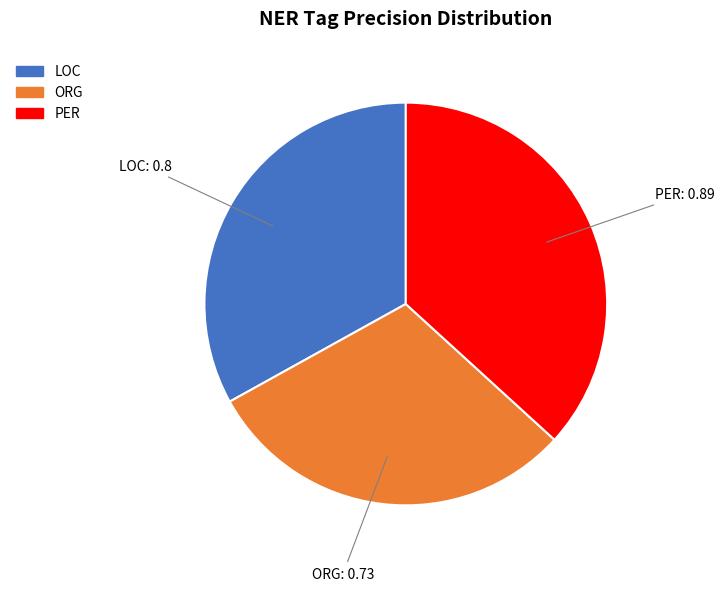

Which slice is the largest?

PER